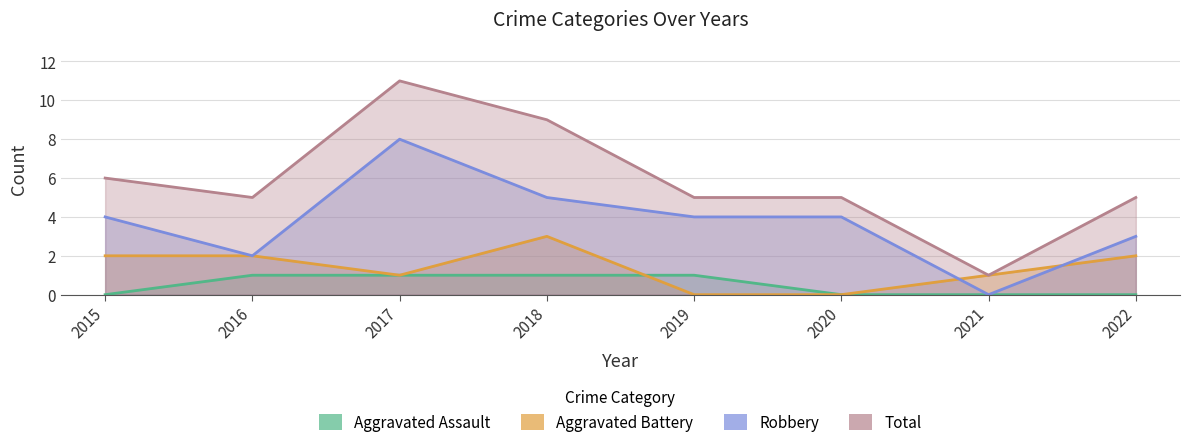

Which has a higher value, 2020 or 2019?

2019